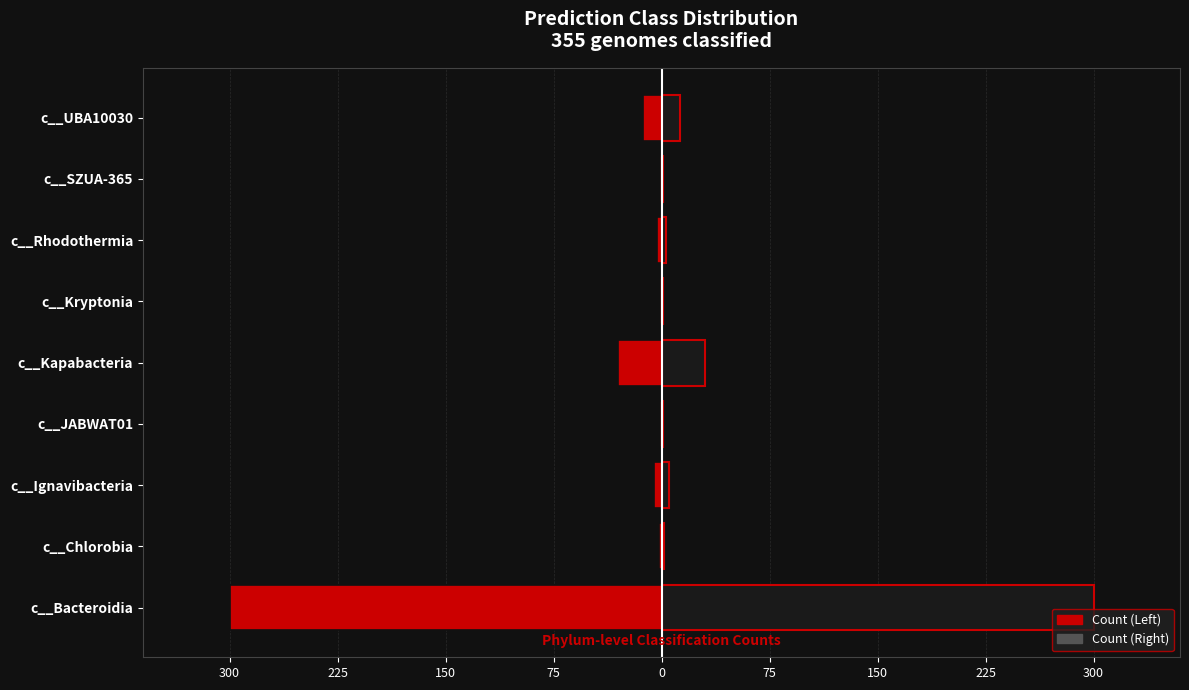

Rank the series by their maximum value, from lowest to highest.

Left (Red), Right (Dark)